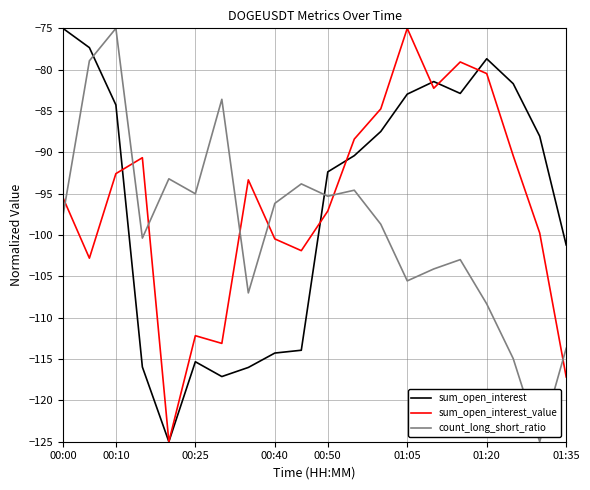

What is the smallest value displayed?

-125.0